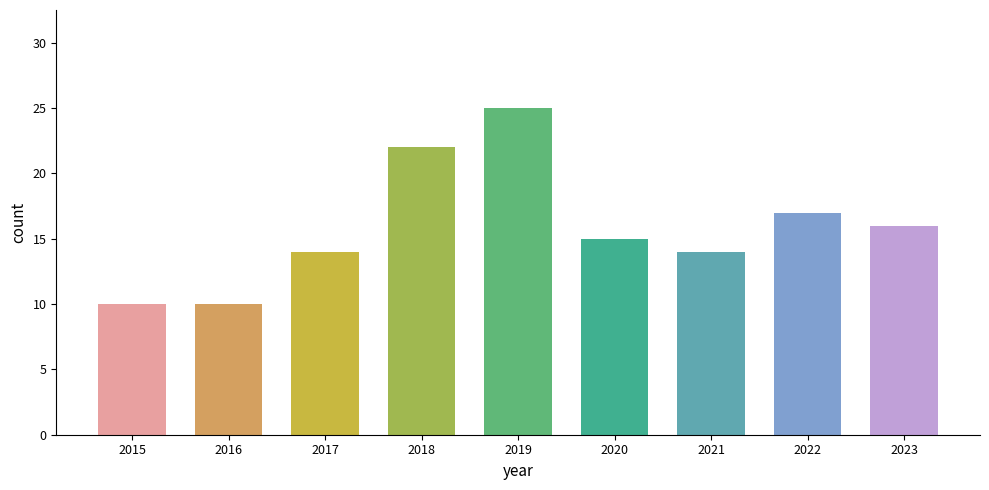

Reading left to right, transcribe all the data shown in this chart.

10	10	14	22	25	15	14	17	16